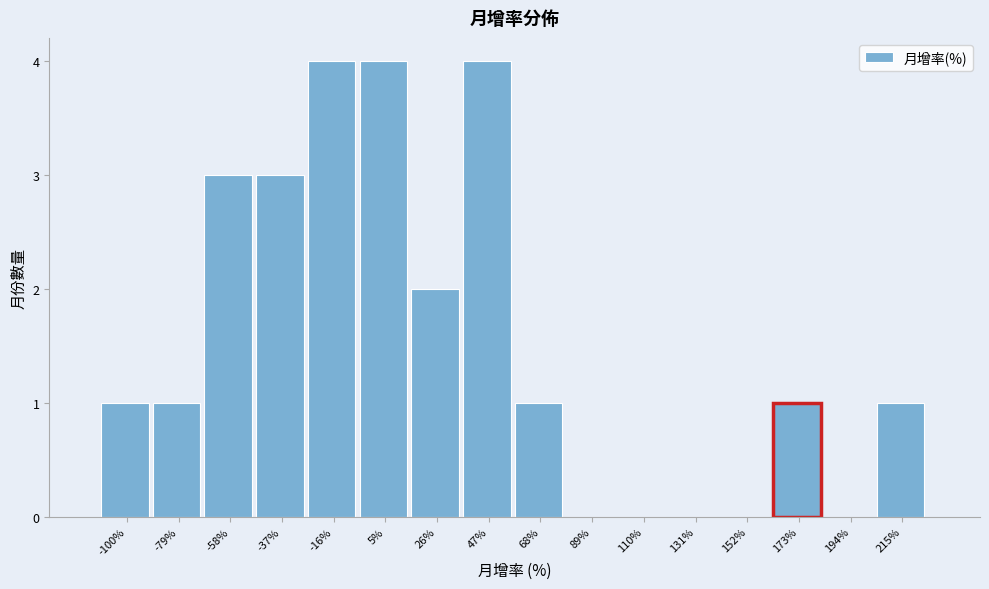

Reading right to left, list all the values displayed in this chart.

215%=1	194%=0	173%=1	152%=0	131%=0	110%=0	89%=0	68%=1	47%=4	26%=2	5%=4	-16%=4	-37%=3	-58%=3	-79%=1	-100%=1